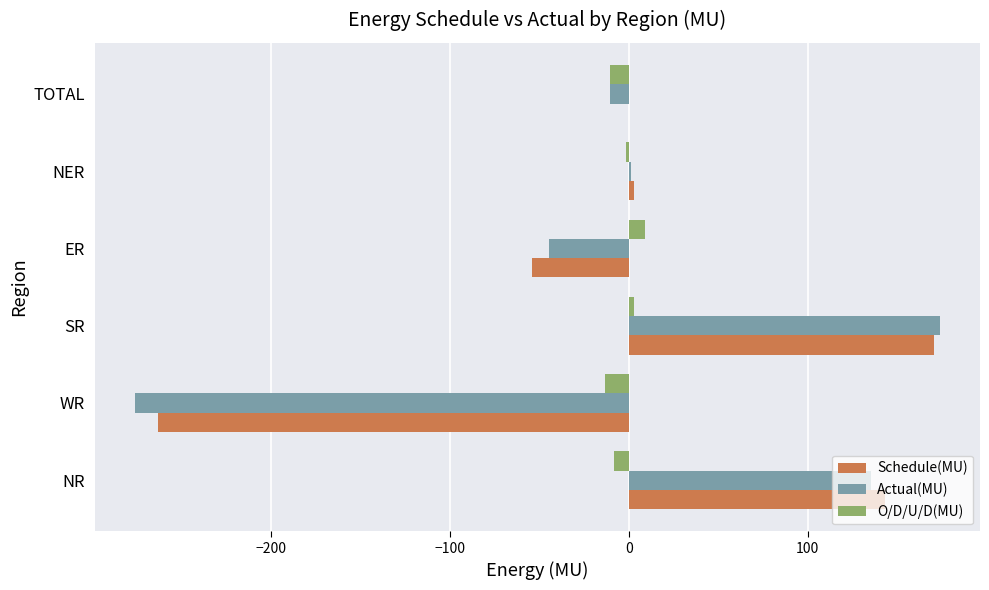

Which series has the largest range (max minus min)?

Actual(MU)